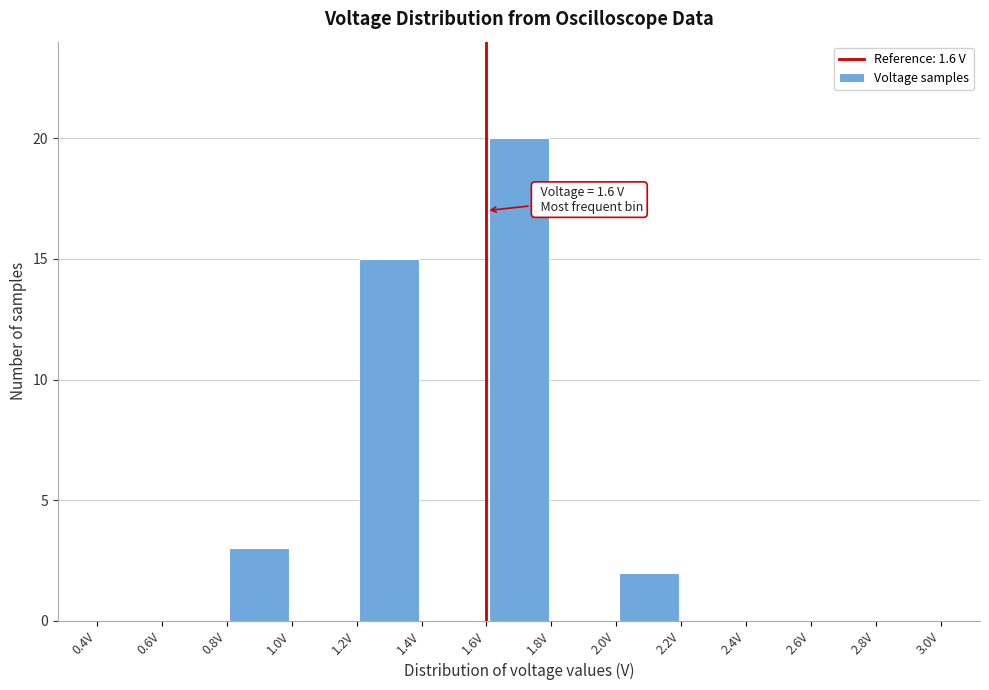

Which range on the x-axis has the tallest bar?

1.6 to 1.8